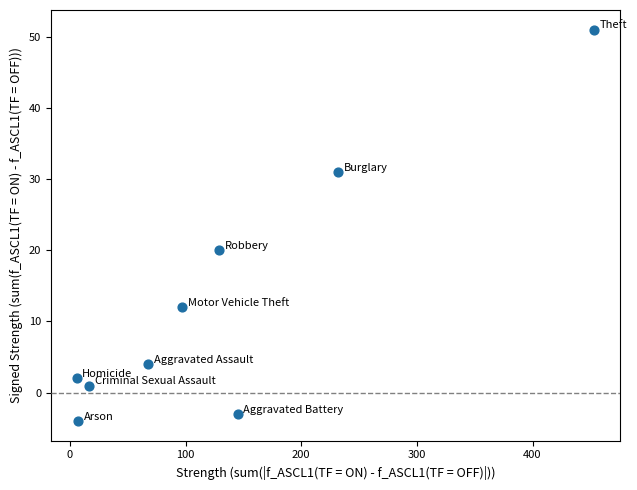

What Y value in the scatter plot is closest to 23?

20